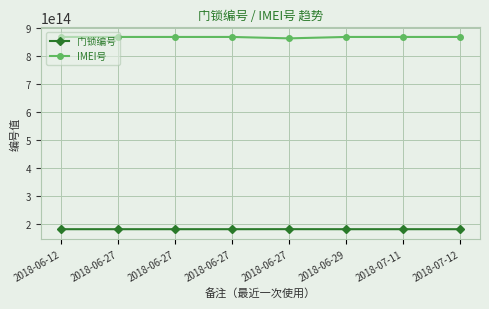

Is this an area chart (filled region under the line)?

No